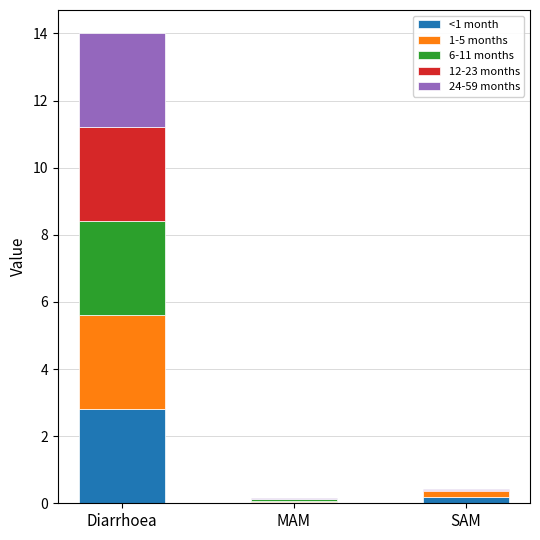

What is the maximum value for <1 month?

2.8